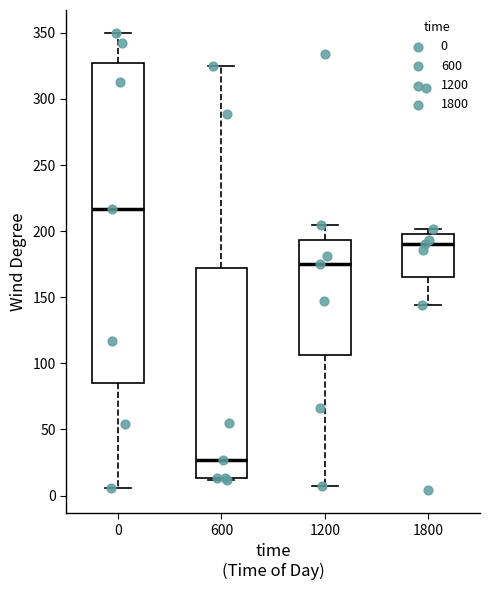

Which box's median line is the highest?

0